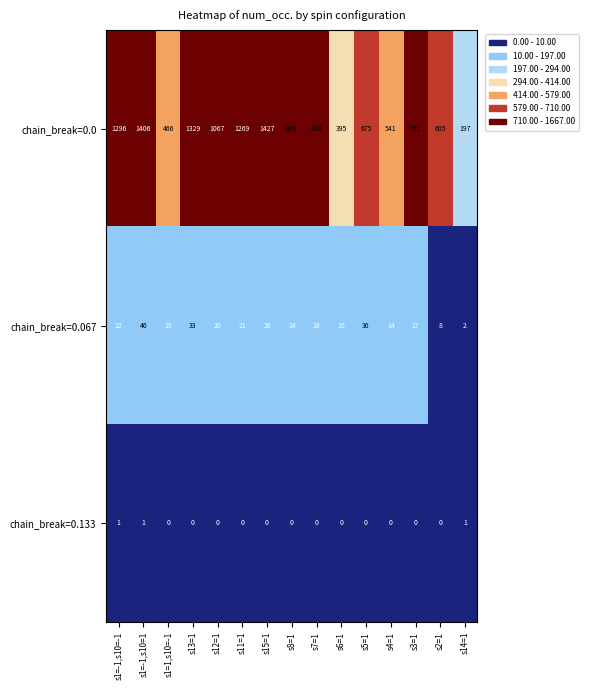

What is the approximate value of chain_break=0.0 at s1=1,s10=-1?

466